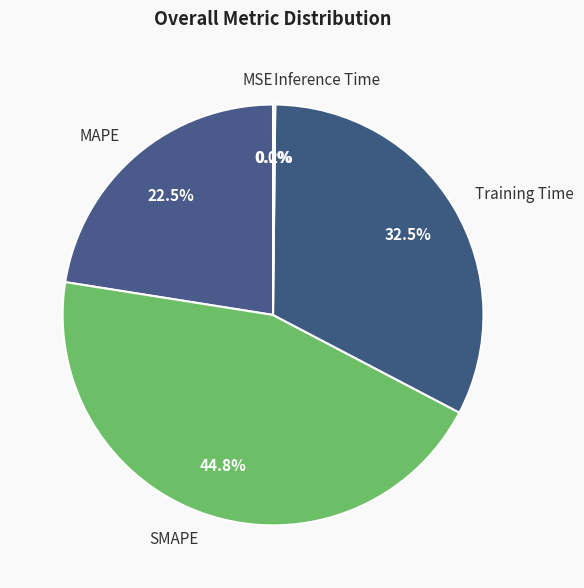

What percentage is the SMAPE slice, to the nearest percent?

45%